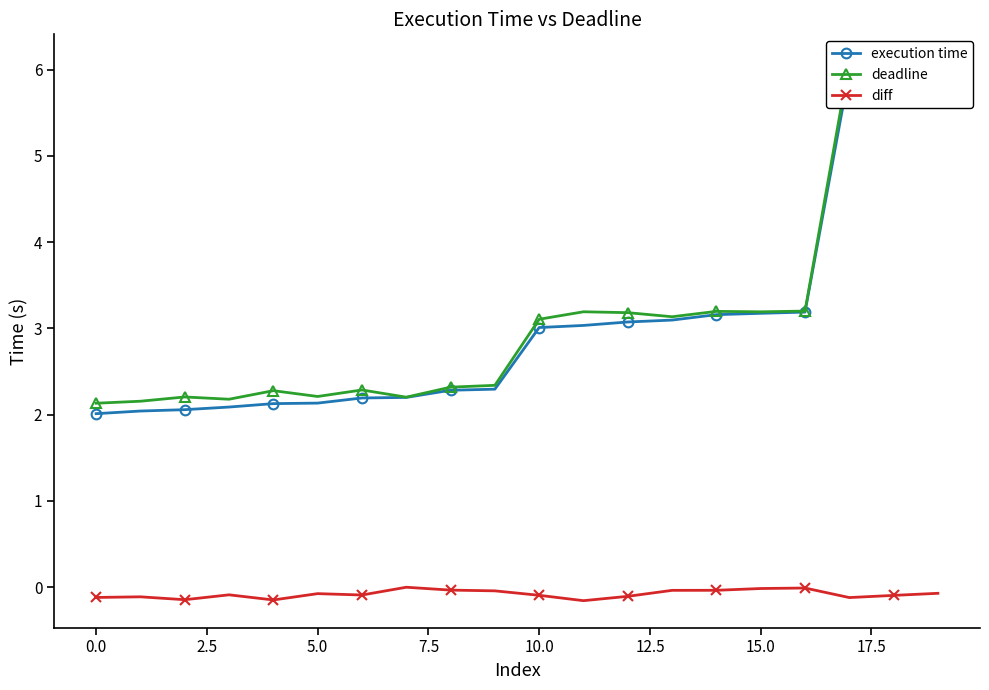

How many data points in execution time are above 3?

10